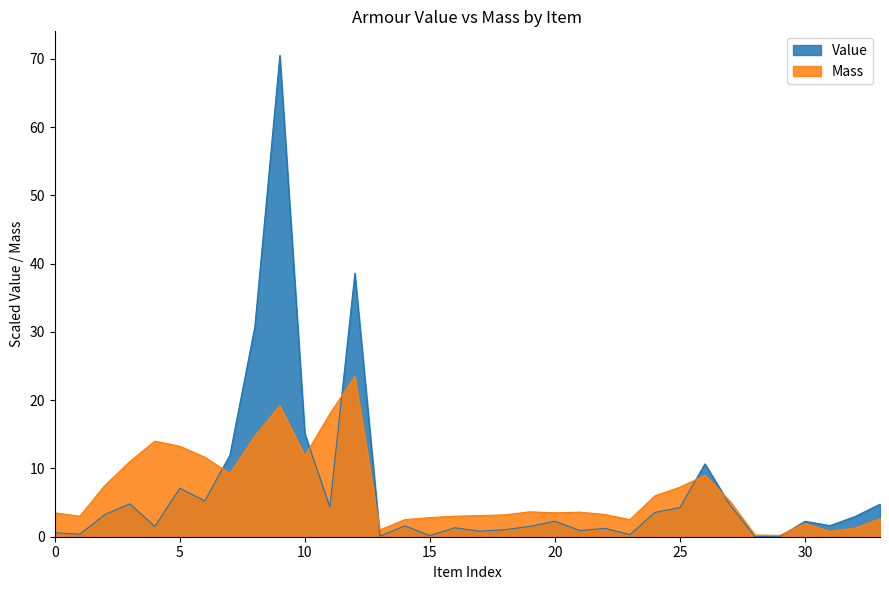

How many lines are shown in the chart?

2